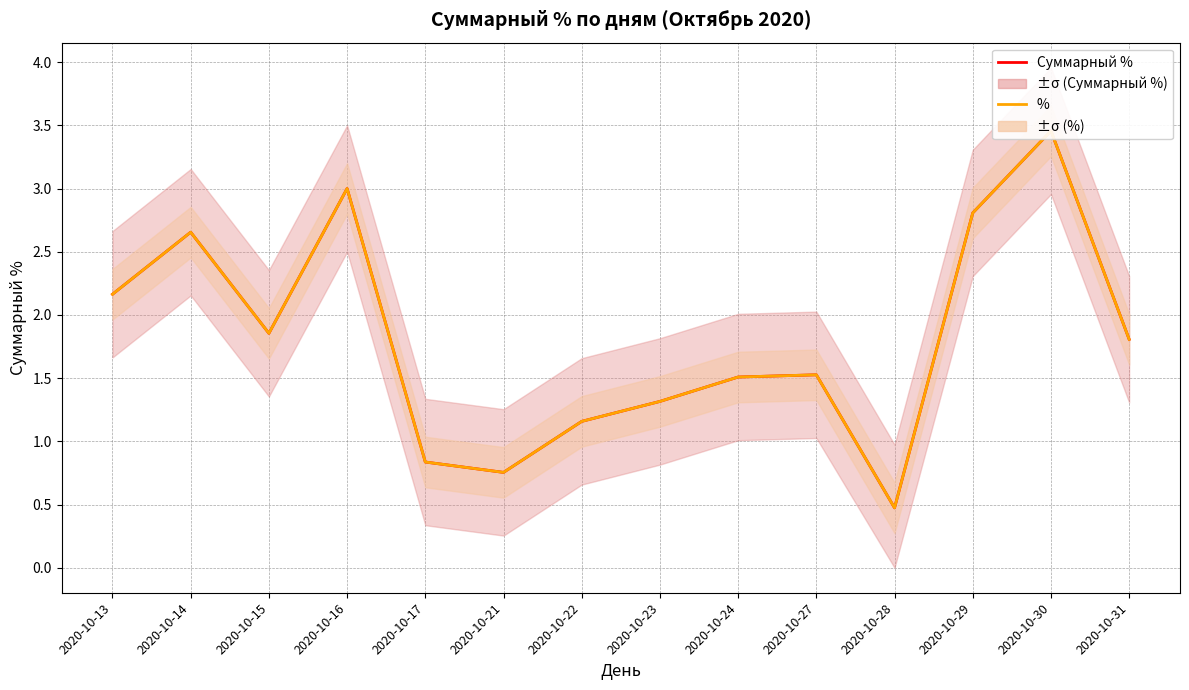

What is the maximum value shown in the chart?

3.5